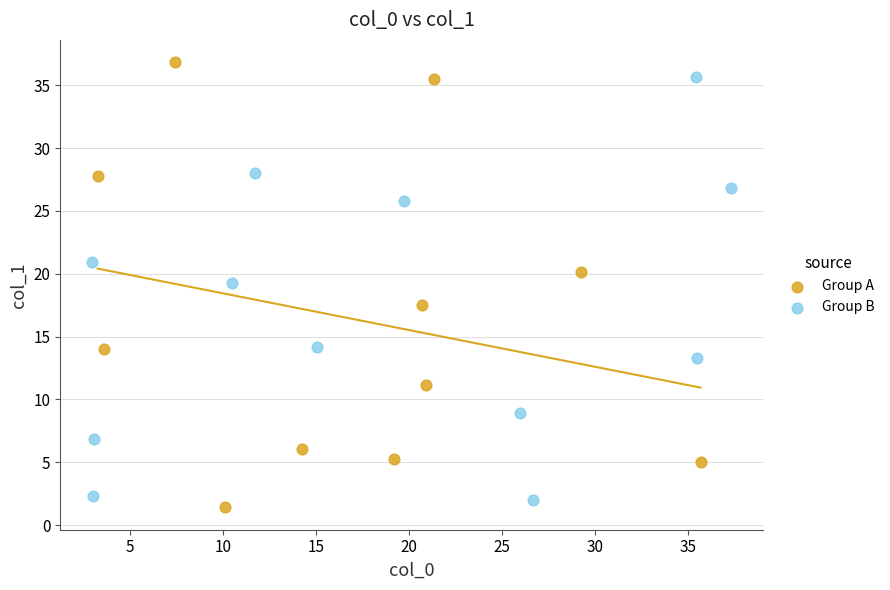

What are all the series names shown in the legend?

Group A, Group B